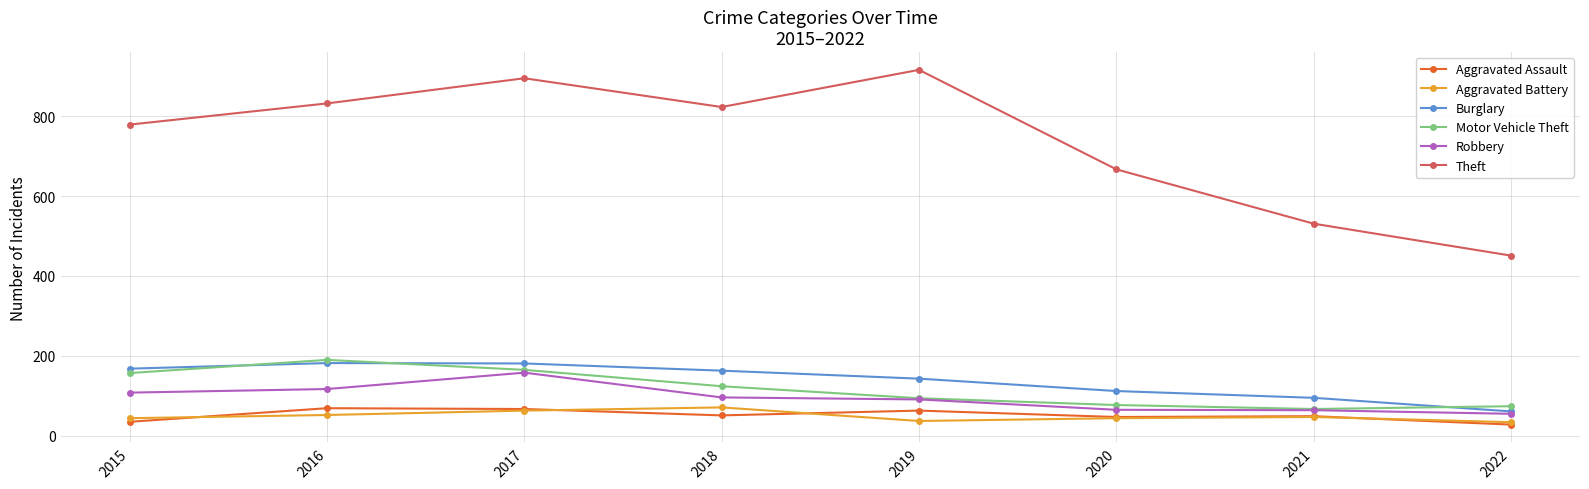

What is the value of the Burglary point at the 8th from the left?

61